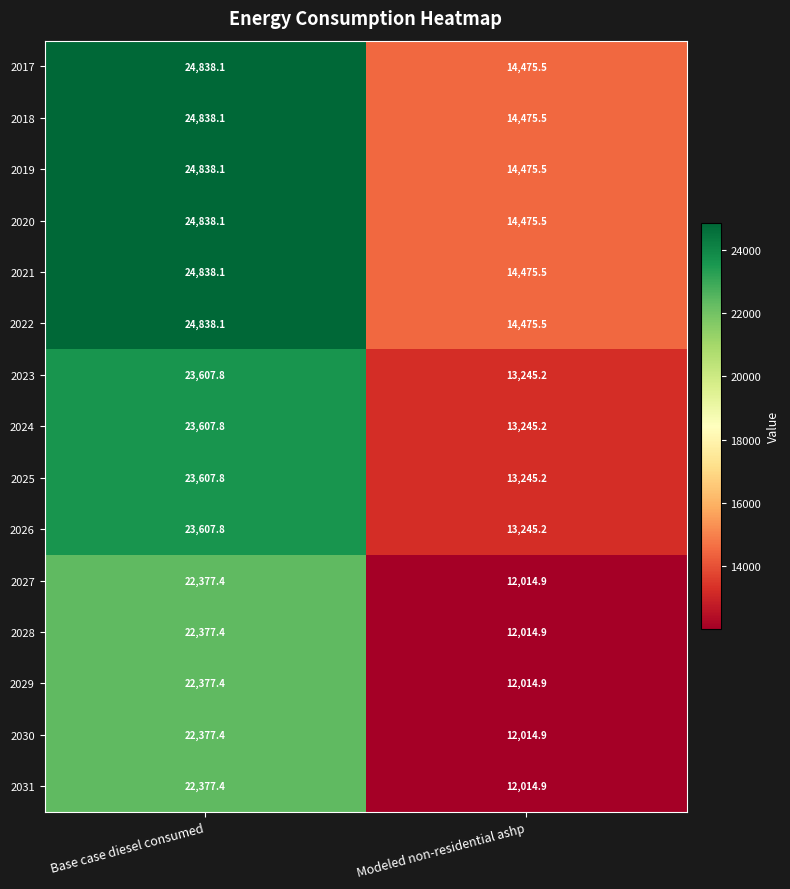

At which category is the sum across all series the highest?

Base case diesel consumed